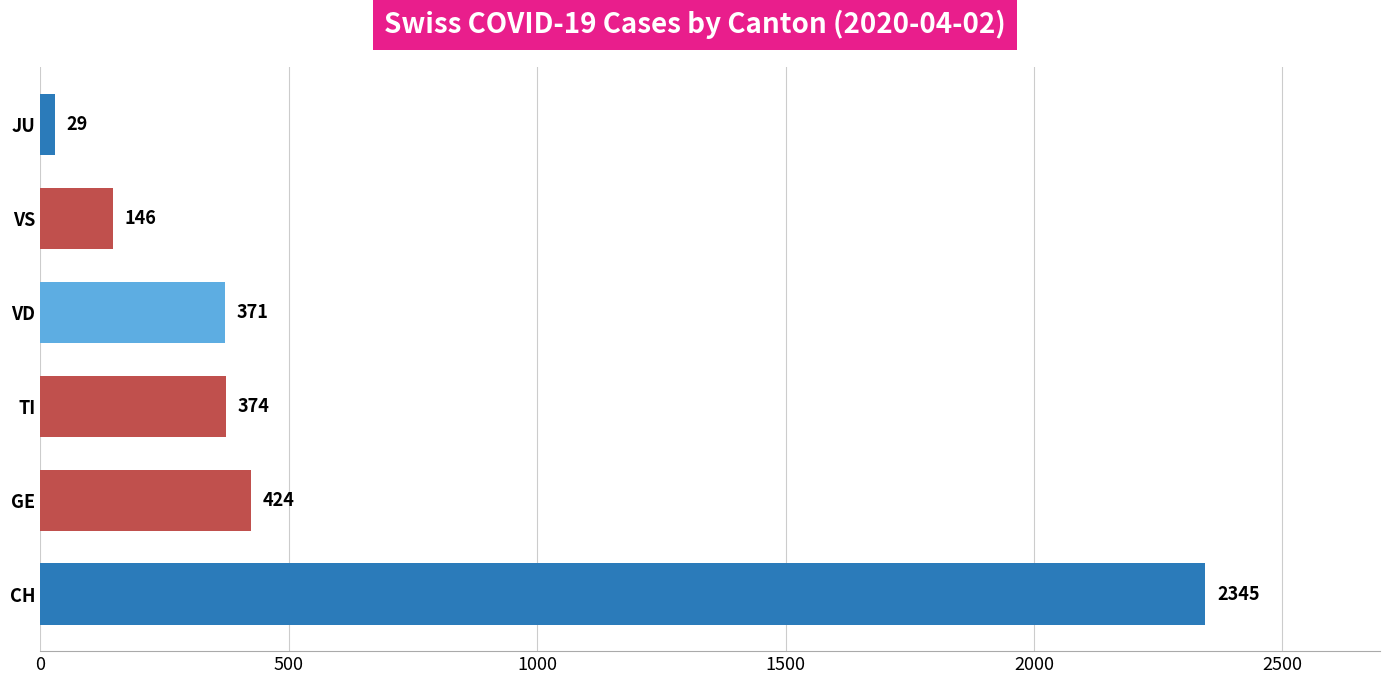

Count the number of values greater than 374.

2